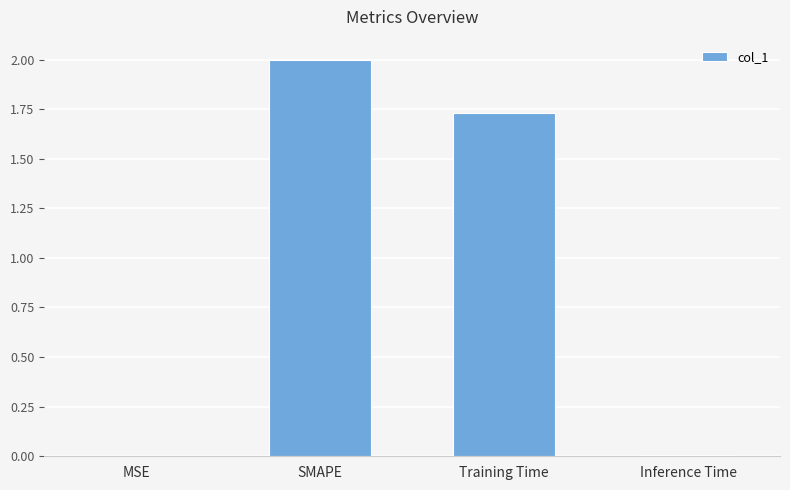

What is the change in value from SMAPE to Training Time?

-0.3